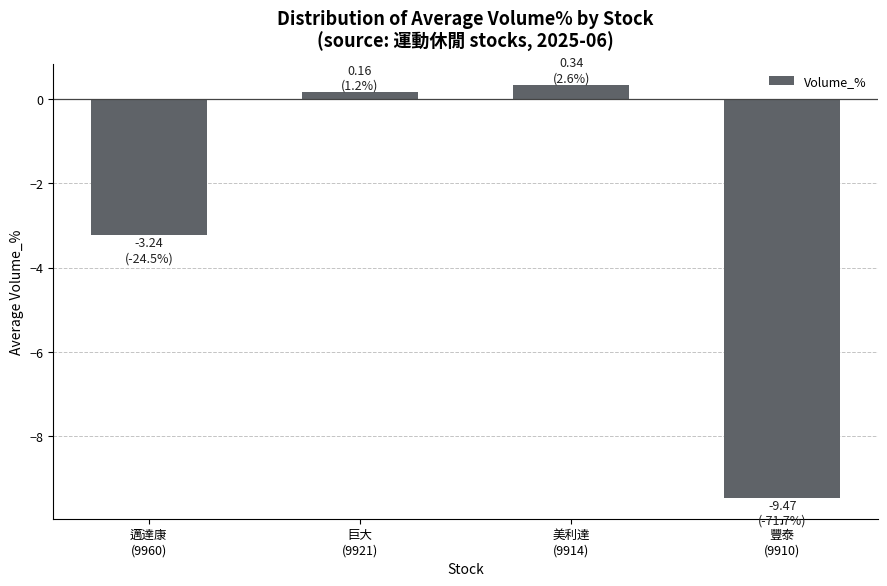

Reading right to left, list all the values displayed in this chart.

豐泰
(9910)=-9.5	美利達
(9914)=0.3	巨大
(9921)=0.2	邁達康
(9960)=-3.2